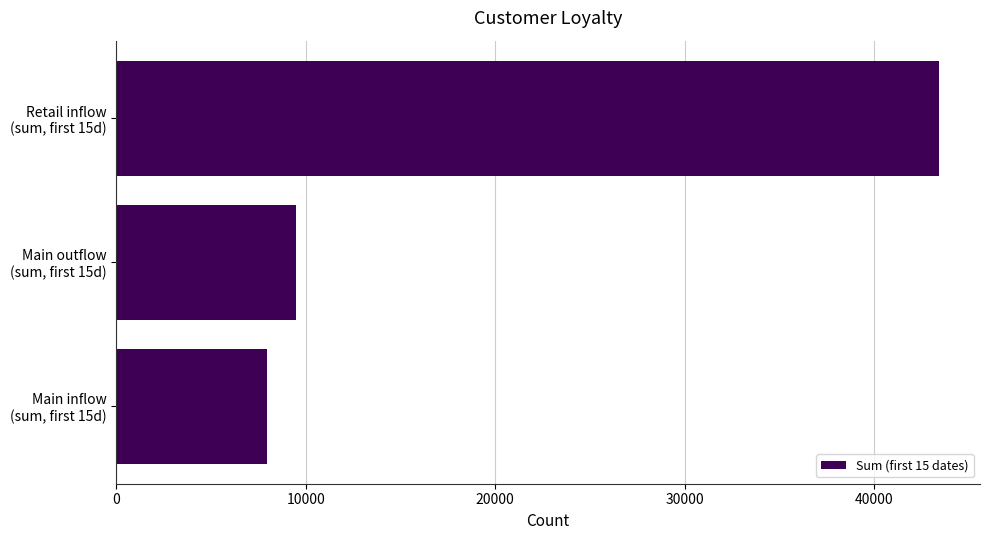

What is the minimum value shown in the chart?

7953.4